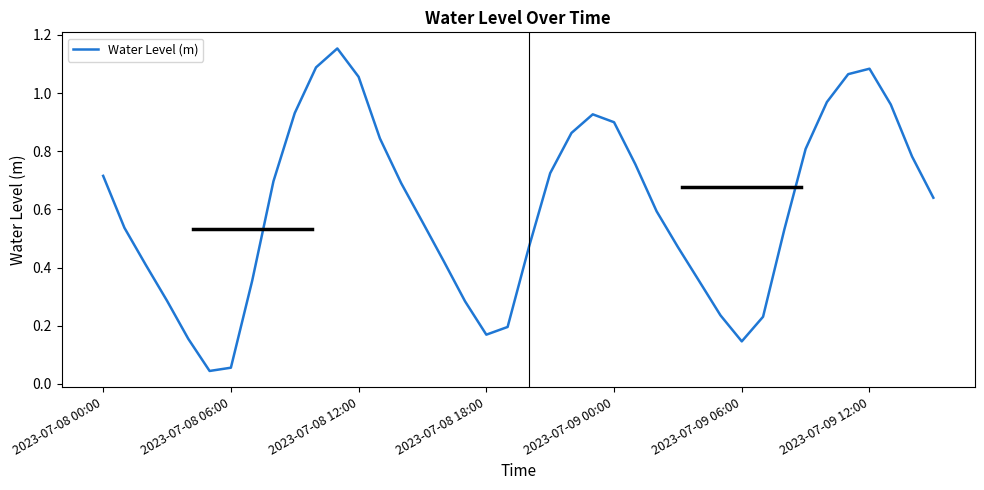

The value at 2023-07-09 00:00 is 0.4. True or false?

False